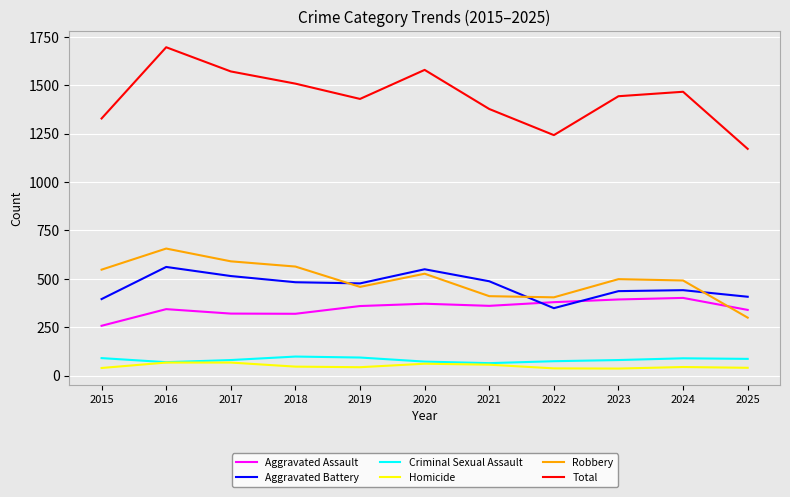

List the series in order of their peak value, highest first.

Total, Robbery, Aggravated Battery, Aggravated Assault, Criminal Sexual Assault, Homicide